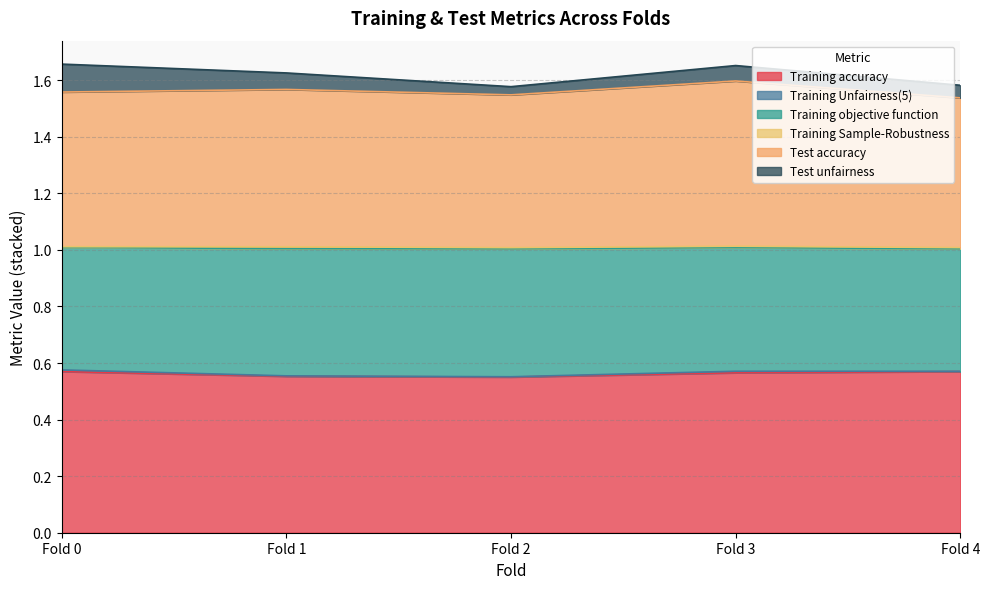

Which series has the largest total across all categories?

Test accuracy